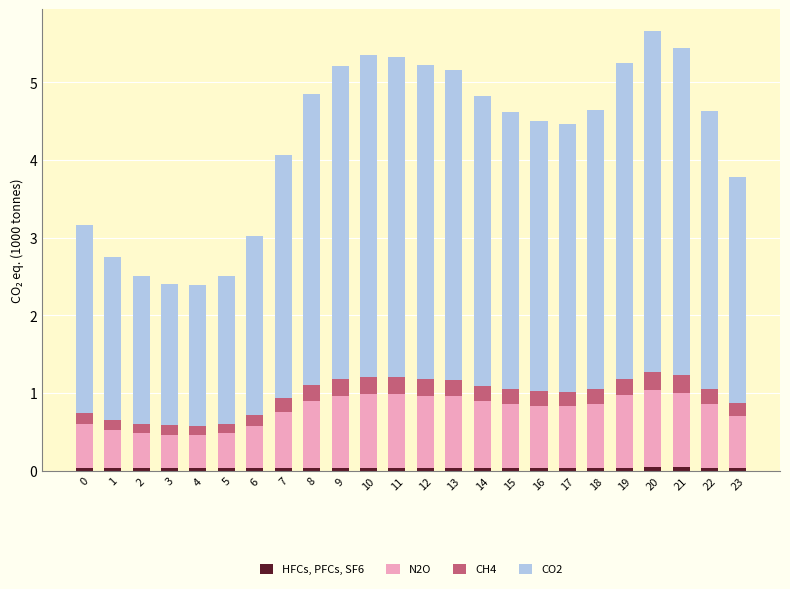

Does the chart contain any negative values?

No